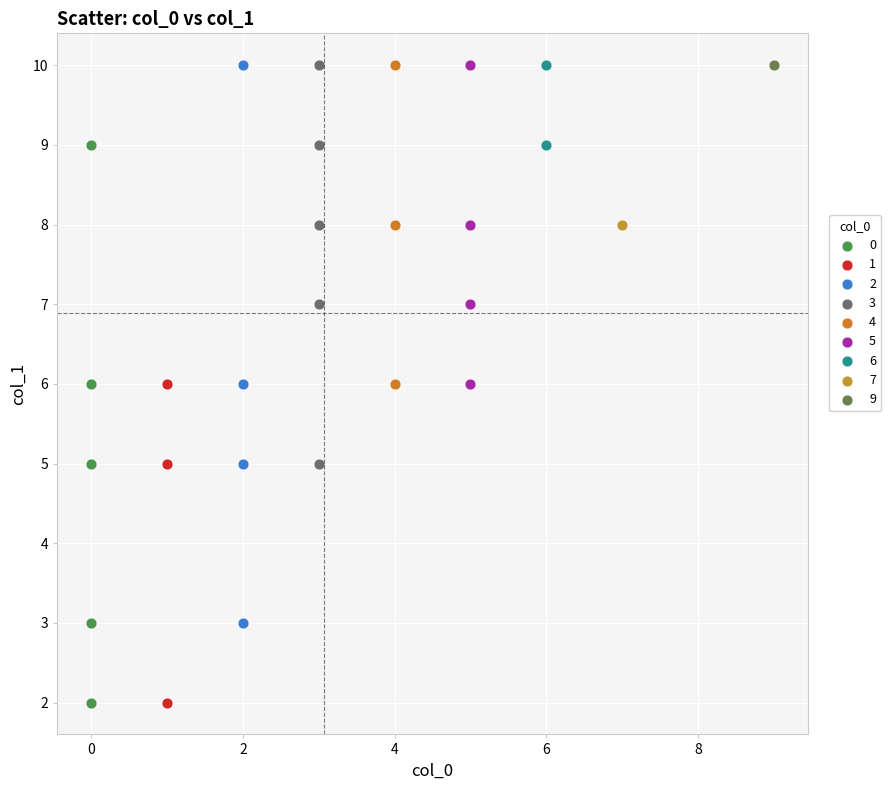

What are all the series names shown in the legend?

0, 1, 2, 3, 4, 5, 6, 7, 9